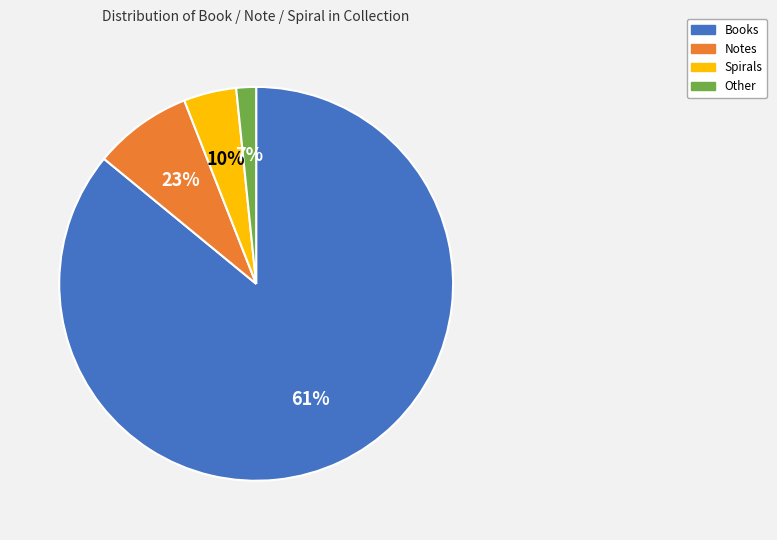

What is the smallest slice in the pie chart?

Other